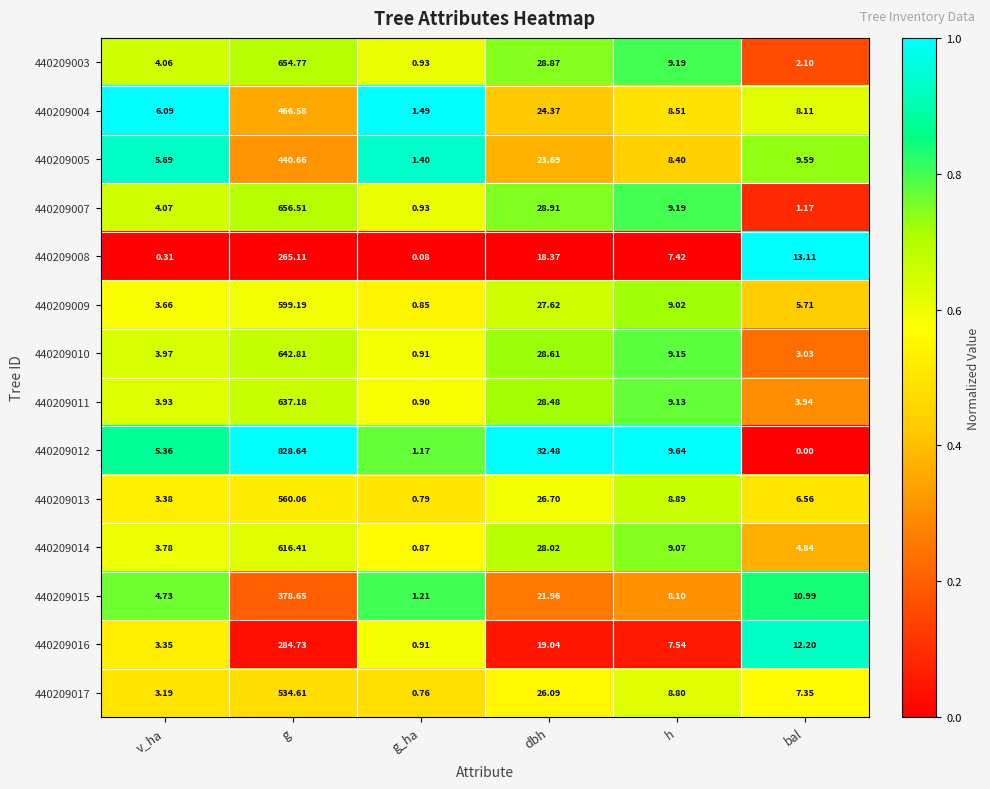

Which category has the lowest value across all series?

bal